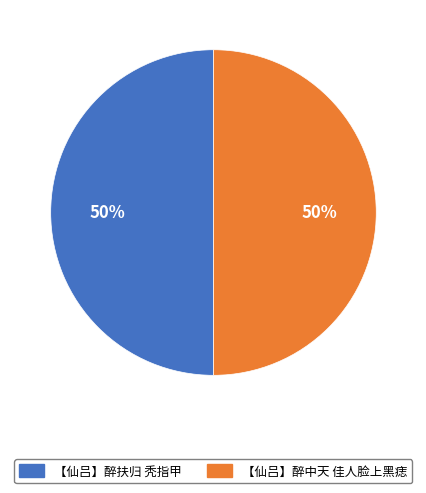

To the nearest percent, what percentage of the pie is 【仙吕】醉扶归 秃指甲?

50%